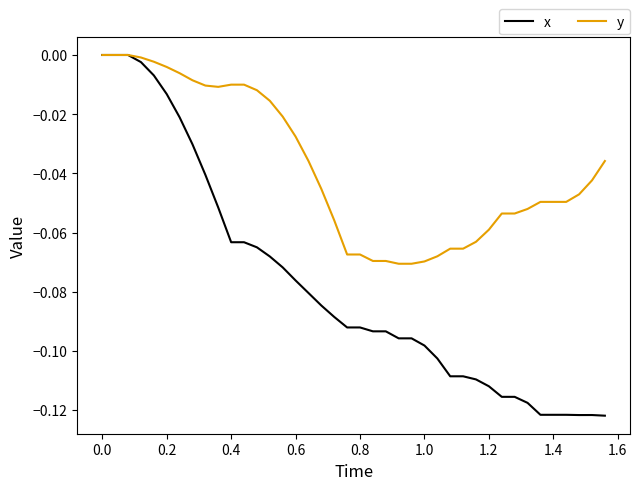

Which series has the largest total across all categories?

y